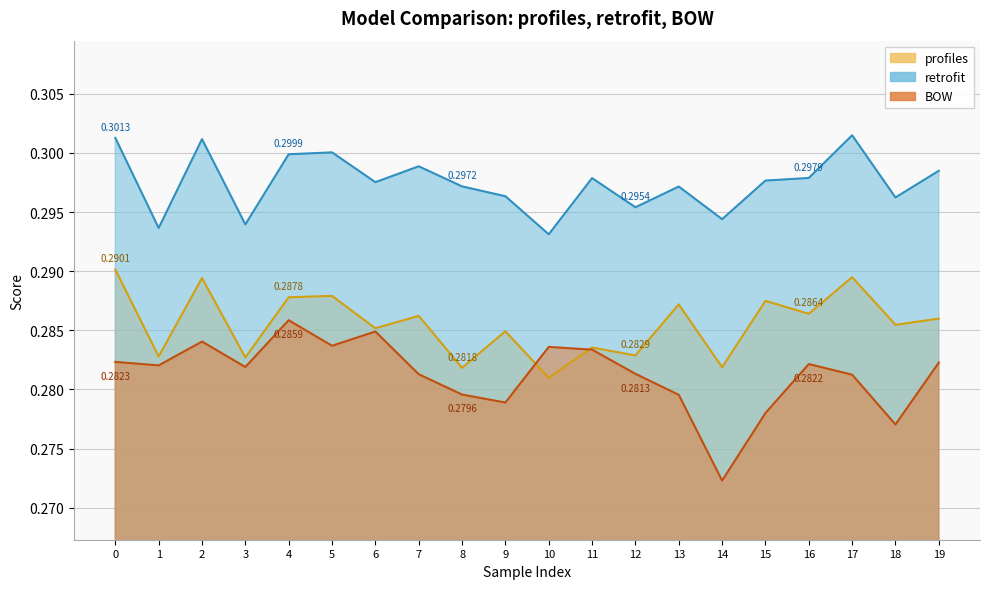

What value does the retrofit series have at 11?

0.3